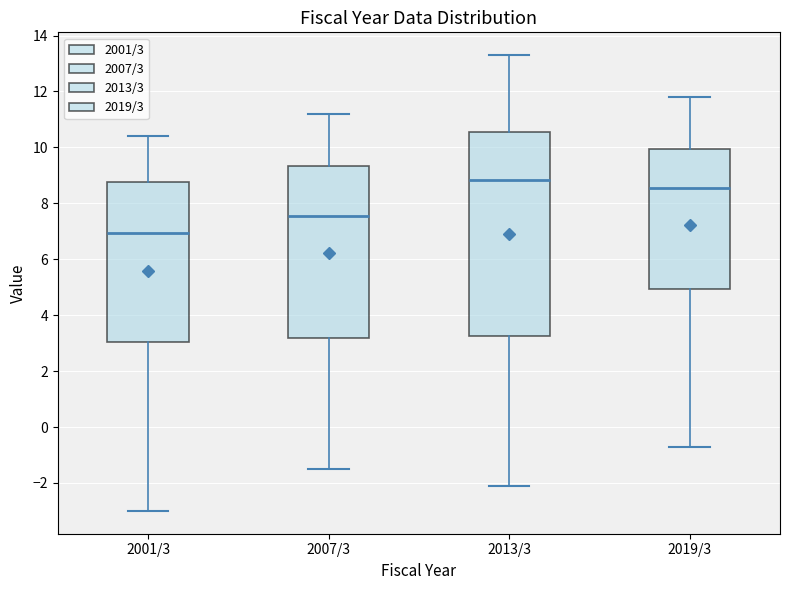

Where is the lower edge of the box for 2001/3 on the y-axis? The values are not printed on the chart, so give them approximately, as read against the axis.

3.0